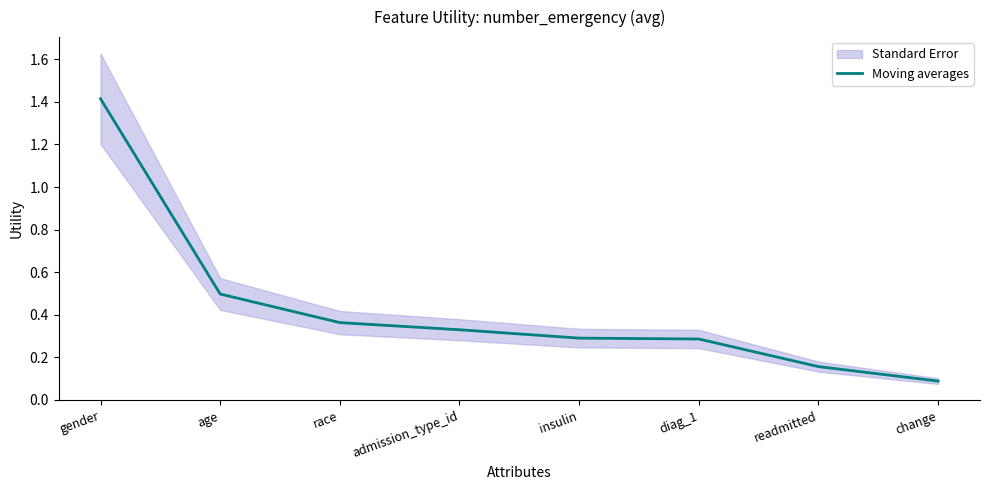

Reading left to right, transcribe all the data shown in this chart.

1.4	0.5	0.4	0.3	0.3	0.3	0.2	0.1